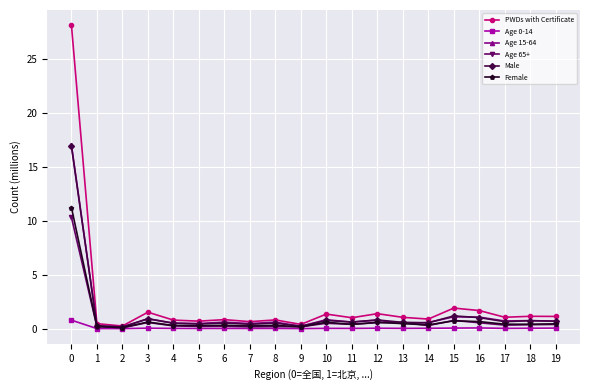

At how many categories does at least one series exceed 20?

1